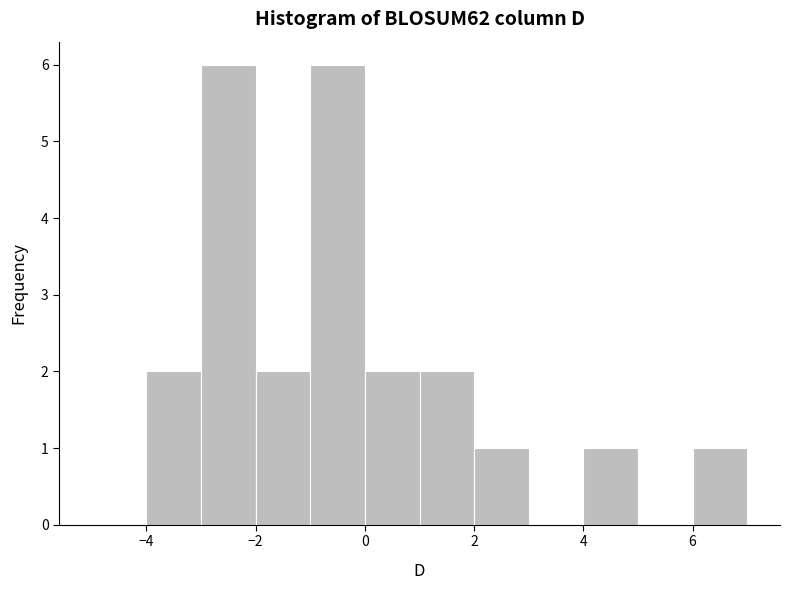

Reading left to right, transcribe this chart: for each bar, give the range it covers on the x-axis and its height. The values are not printed on the chart, so give them approximately, as read against the axis.

-5 to -4: 0
-4 to -3: 2
-3 to -2: 6
-2 to -1: 2
-1 to 0: 6
0 to 1: 2
1 to 2: 2
2 to 3: 1
3 to 4: 0
4 to 5: 1
5 to 6: 0
6 to 7: 1